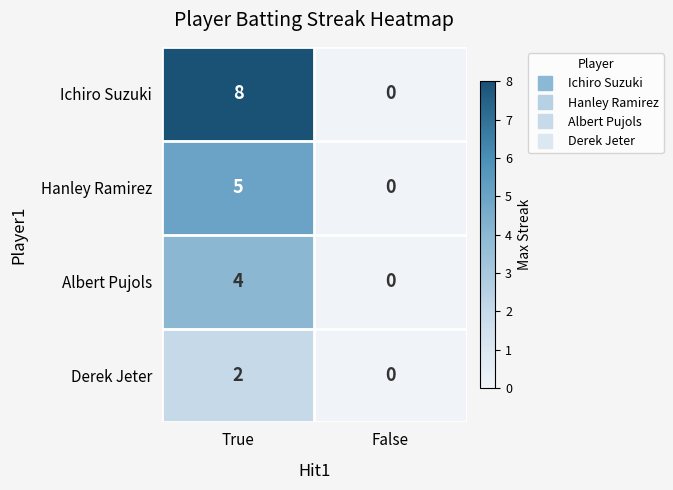

How many data points does each series have?

2